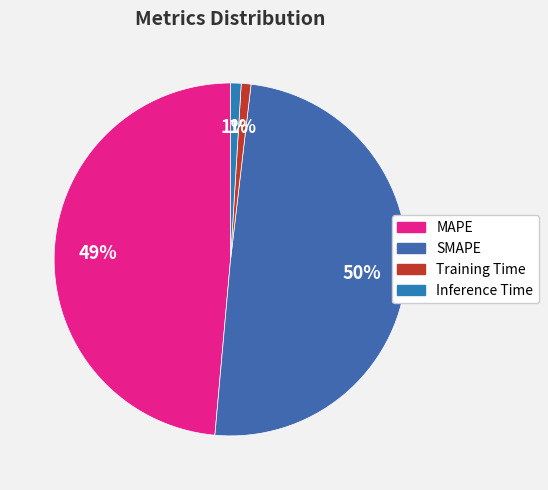

To the nearest percent, what is the combined percentage of SMAPE and Inference Time?

51%